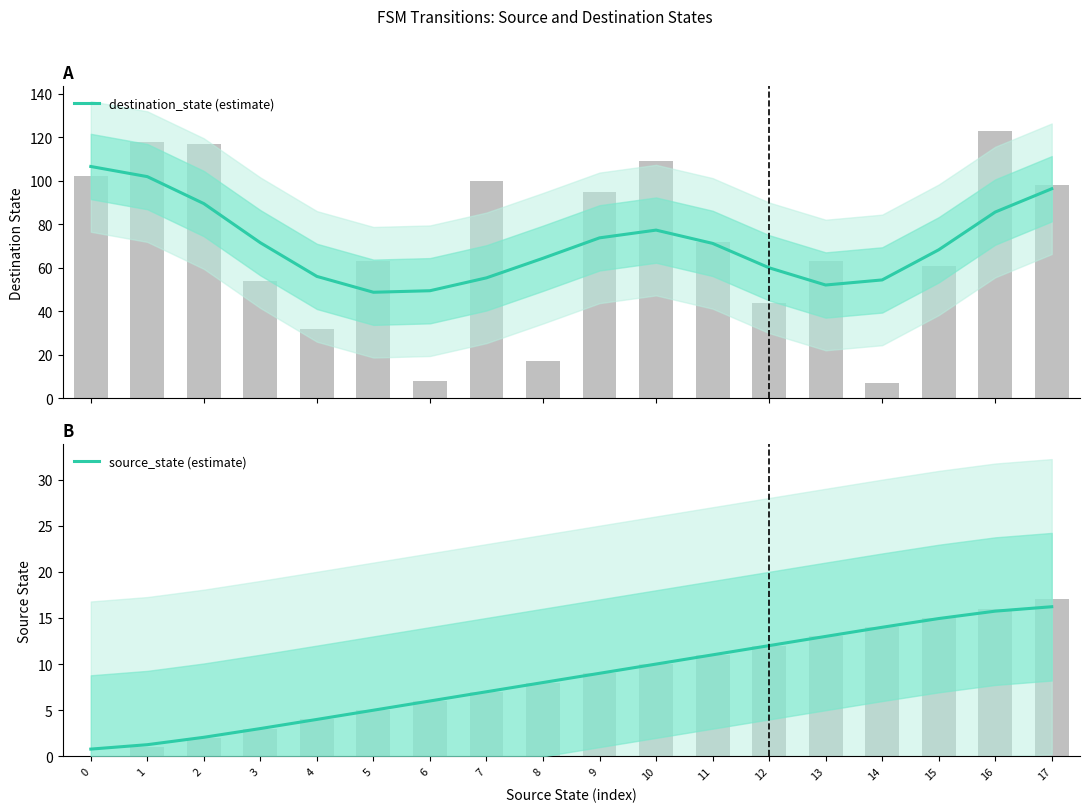

Rank the categories by destination_state (estimate) value from lowest to highest.

5, 6, 13, 14, 7, 4, 12, 8, 15, 11, 3, 9, 10, 16, 2, 17, 1, 0